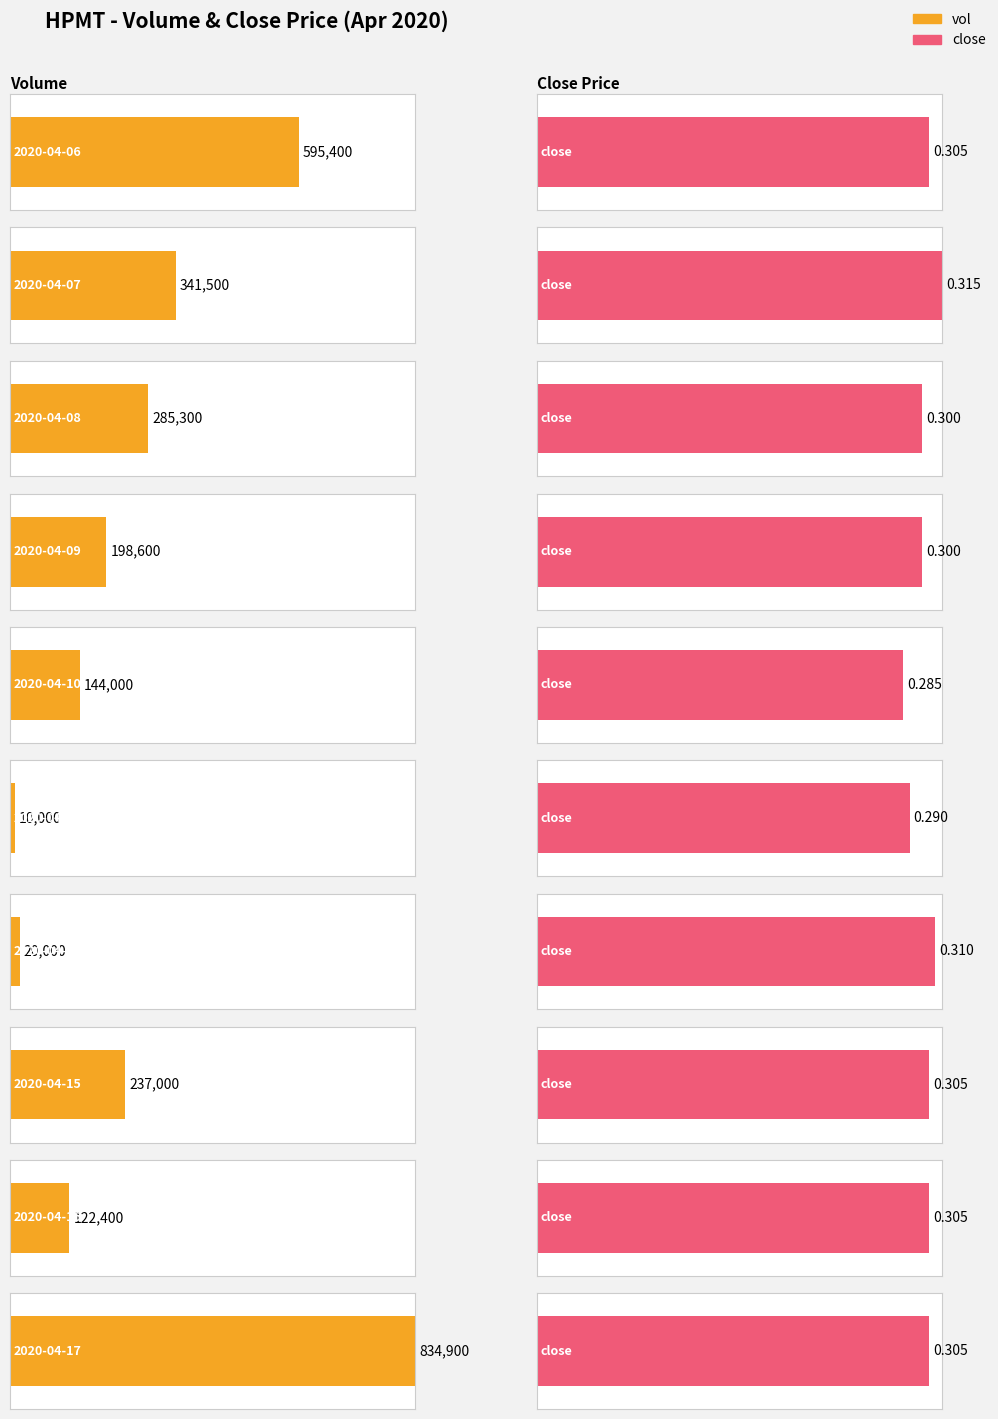

Which has a higher value, 2020-04-08 or 2020-04-16?

2020-04-08